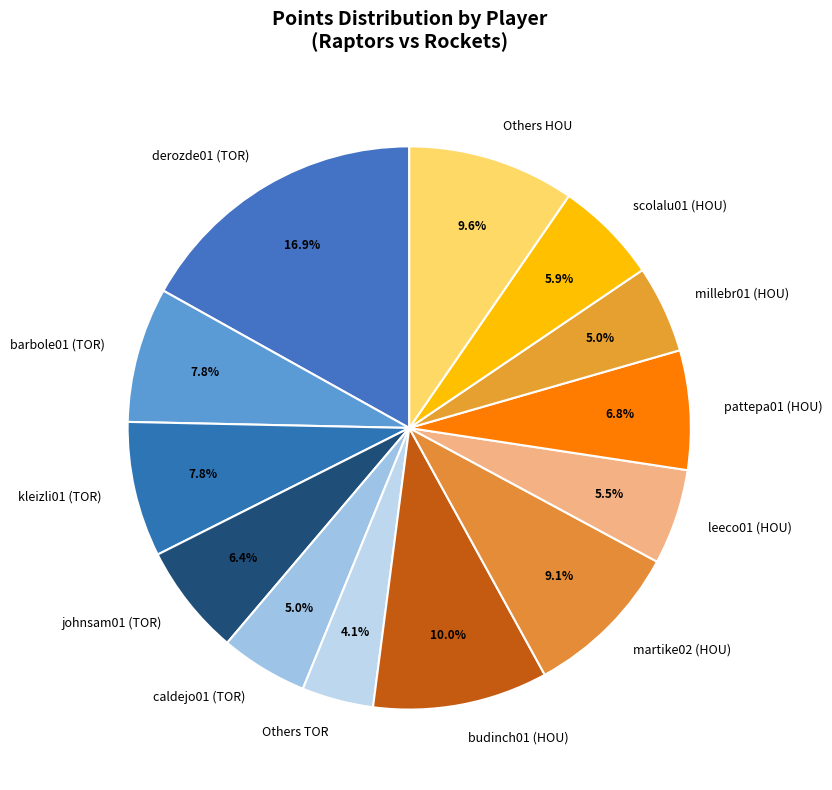

Which slice is the smallest?

Others TOR